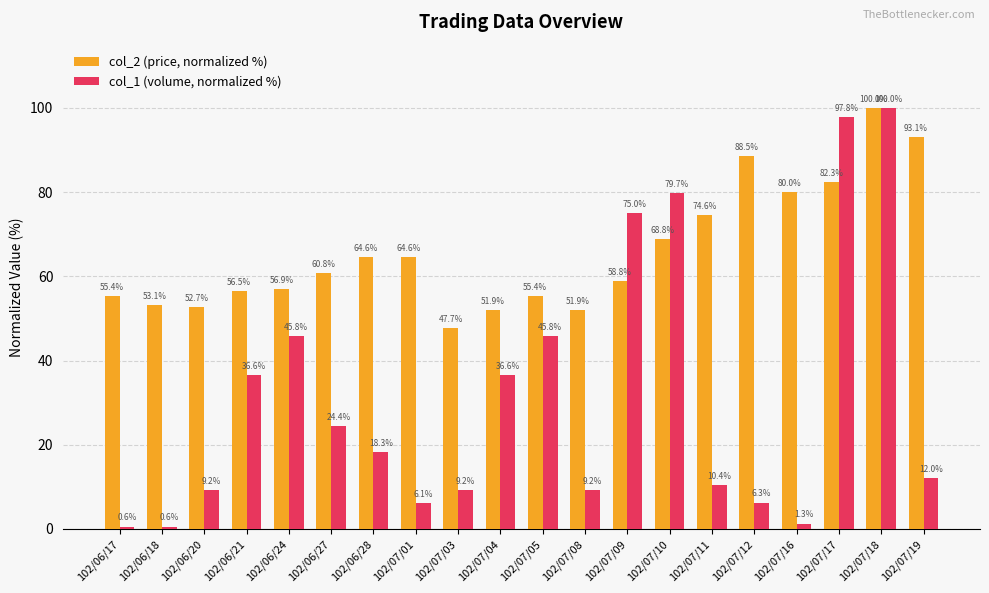

Is it true that col_2 (price, normalized %) equals 60.8 at 102/06/27?

True